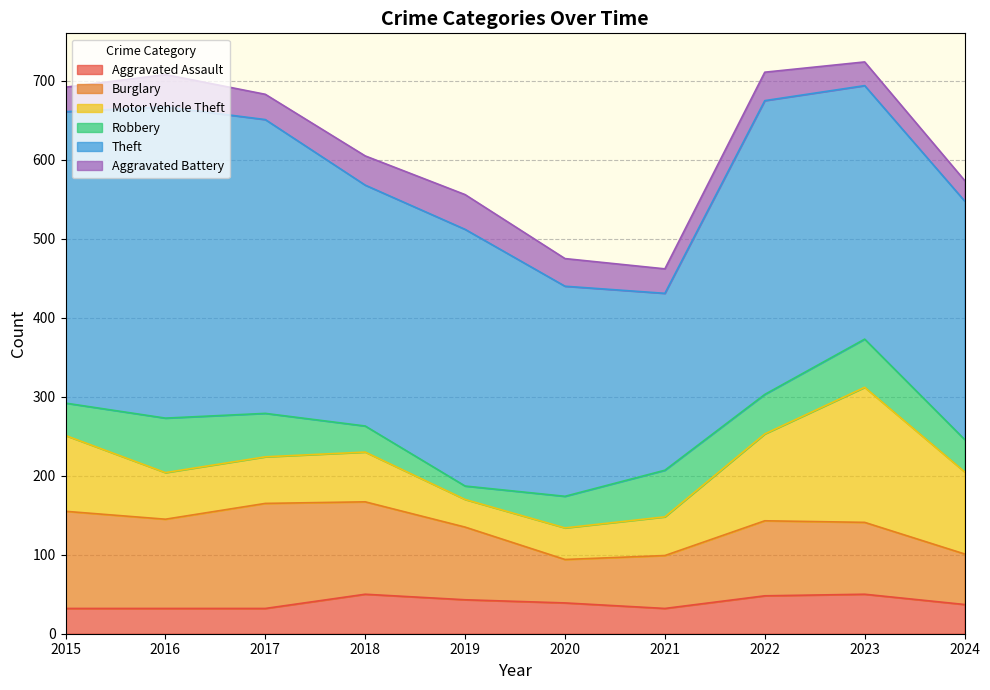

In Motor Vehicle Theft, how many points are higher than both neighbors (excluding endpoints)?

2